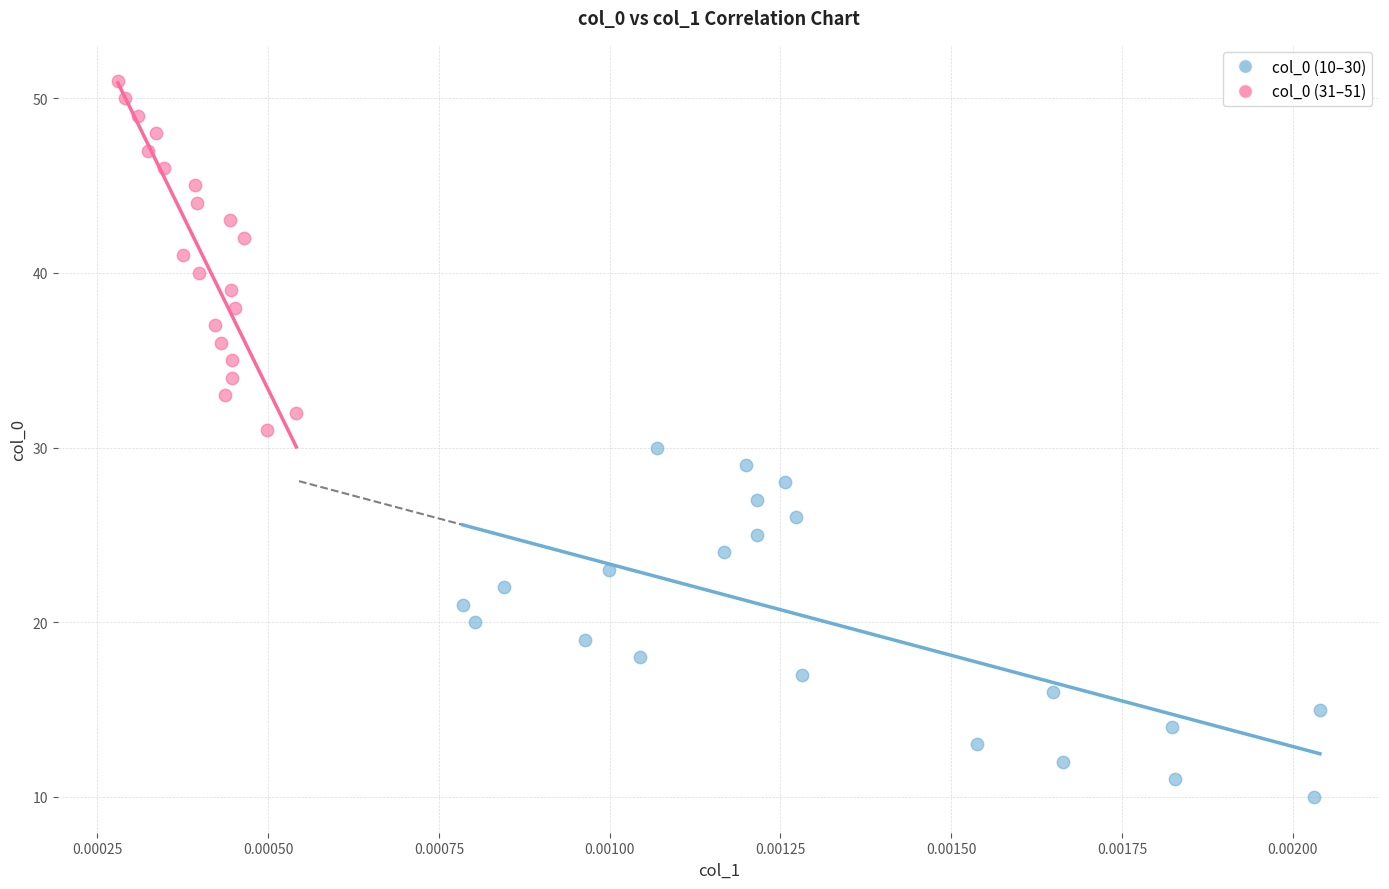

Which series contains the lowest Y value?

col_0 (10–30)